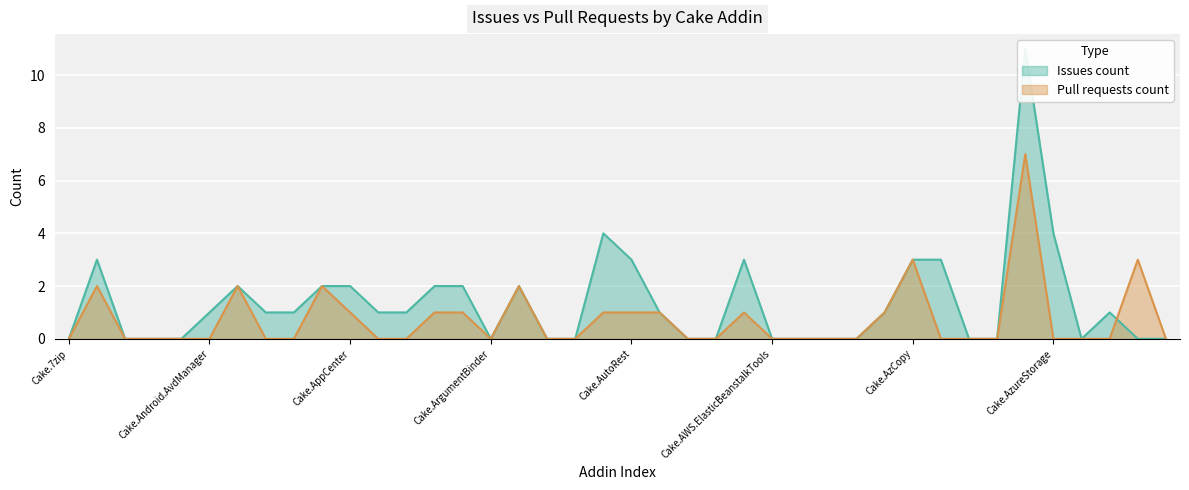

Reading right to left, transcribe all the data shown in this chart.

Issues count: 0	0	1	0	4	11	0	0	3	3	1	0	0	0	0	3	0	0	1	3	4	0	0	2	0	2	2	1	1	2	2	1	1	2	1	0	0	0	3	0
Pull requests count: 0	3	0	0	0	7	0	0	0	3	1	0	0	0	0	1	0	0	1	1	1	0	0	2	0	1	1	0	0	1	2	0	0	2	0	0	0	0	2	0